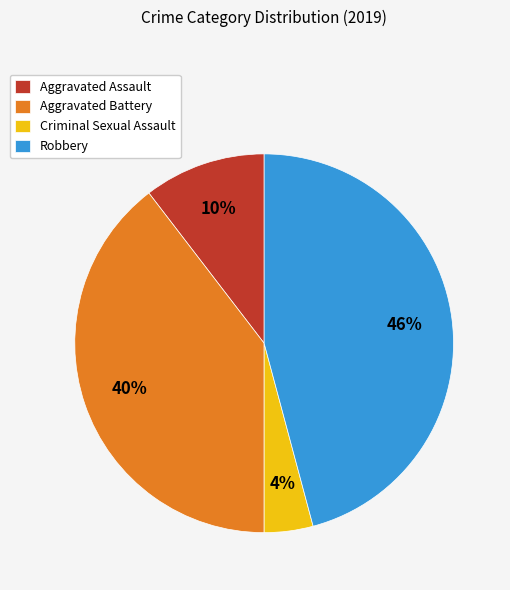

Is there any slice that represents more than half of the pie?

No